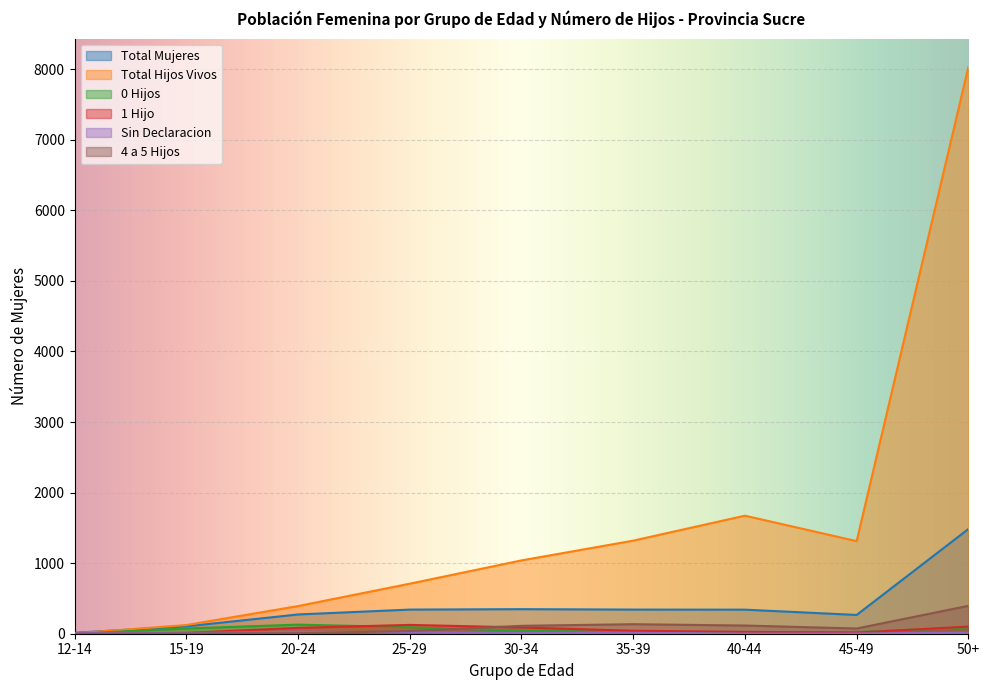

What is the difference between the maximum and minimum values in the Sin Declaracion series?

27